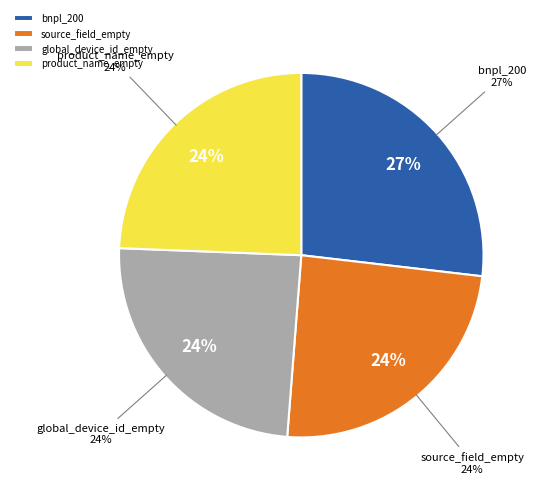

Is there any slice that represents more than half of the pie?

No